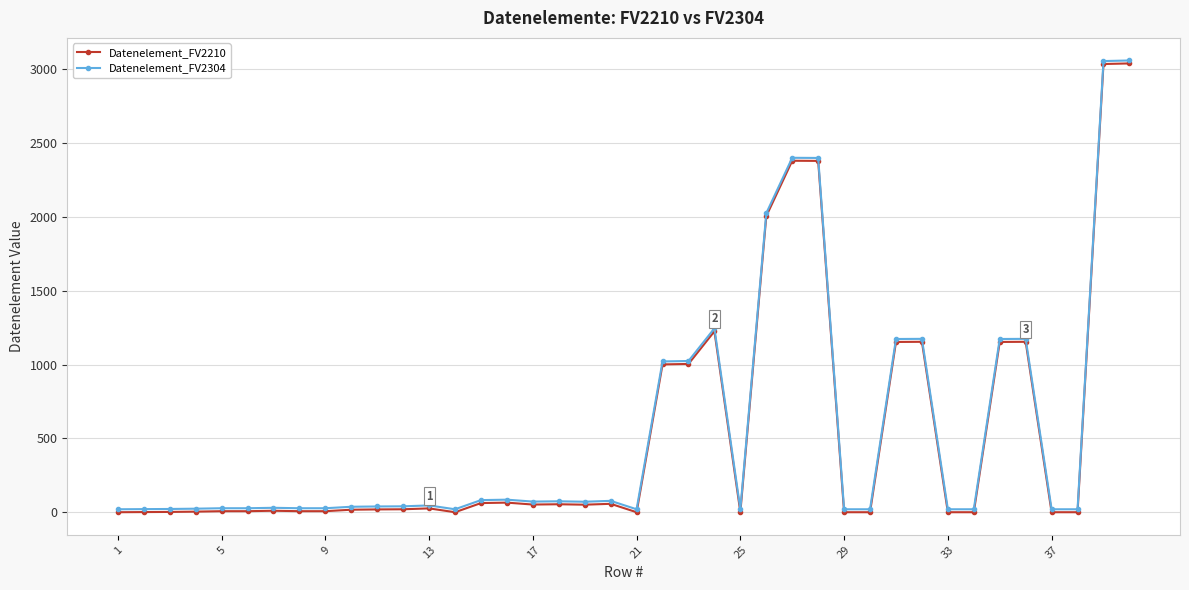

True or false: Datenelement_FV2210 has more than 1 interior local peaks.

True